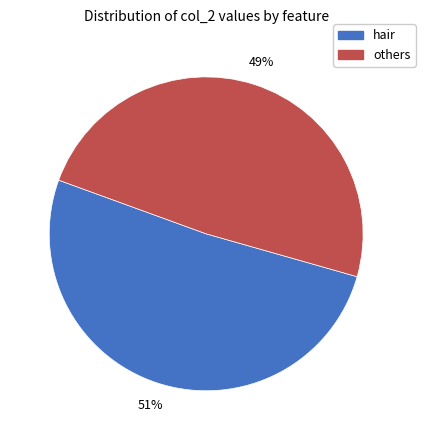

To the nearest percent, what is the average slice percentage?

50%